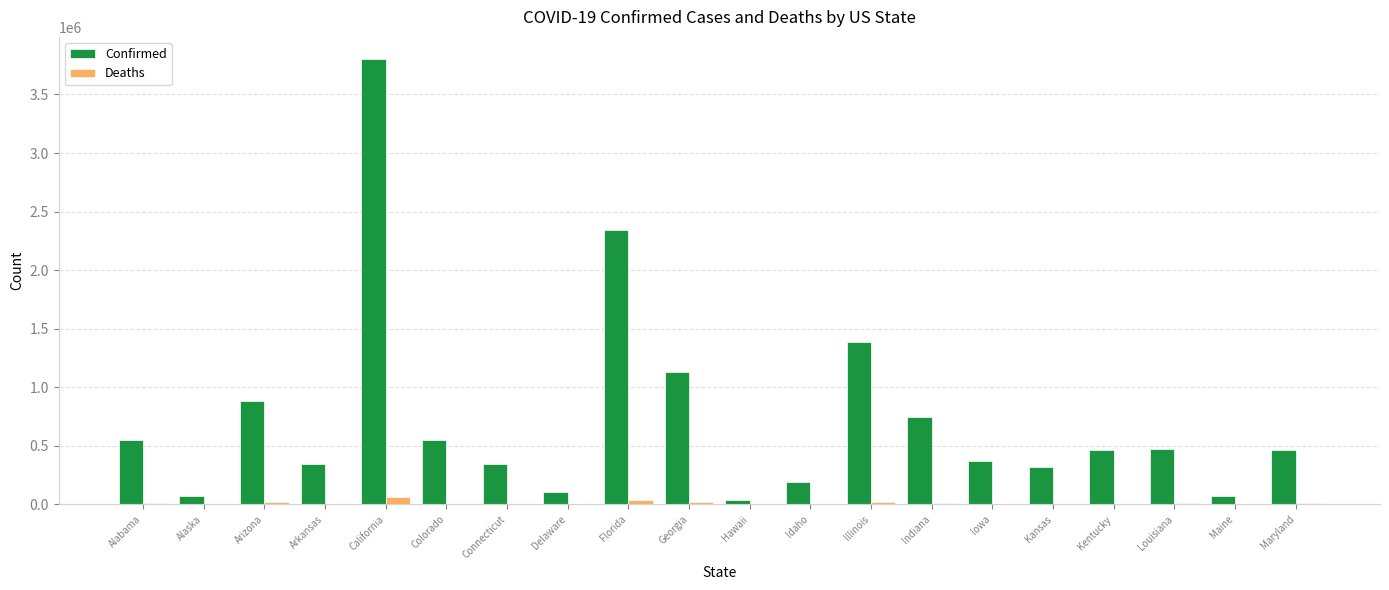

At which category is the sum across all series the highest?

California